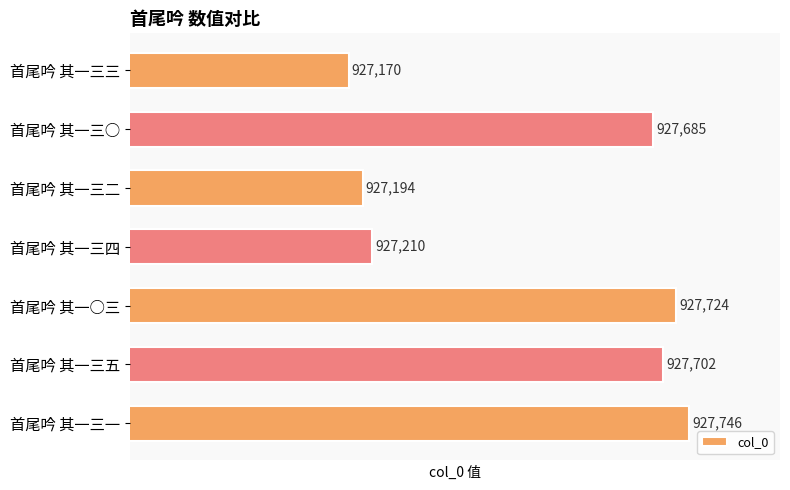

List the labels in order of value, largest first.

首尾吟 其一三一, 首尾吟 其一○三, 首尾吟 其一三五, 首尾吟 其一三○, 首尾吟 其一三四, 首尾吟 其一三二, 首尾吟 其一三三